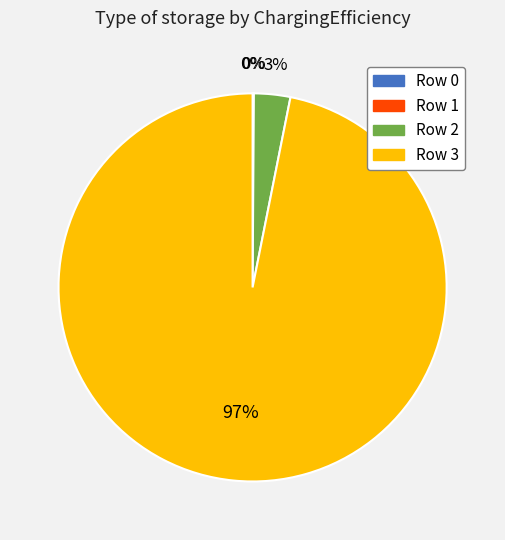

To the nearest percent, what is the average slice percentage?

25%